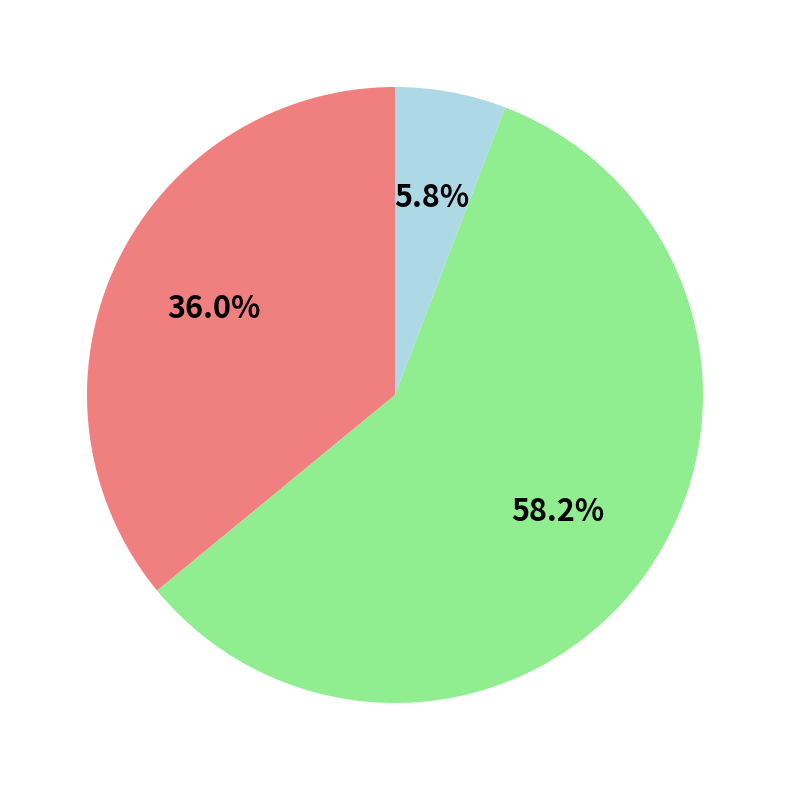

Is there a majority slice in this chart?

Yes